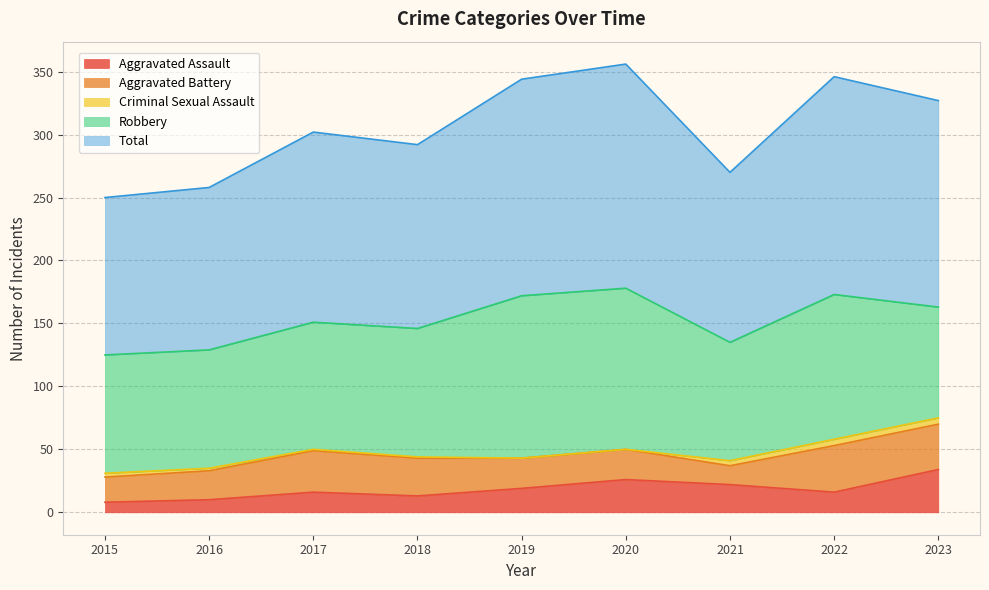

Is it true that Aggravated Assault equals 10 at 2019?

False